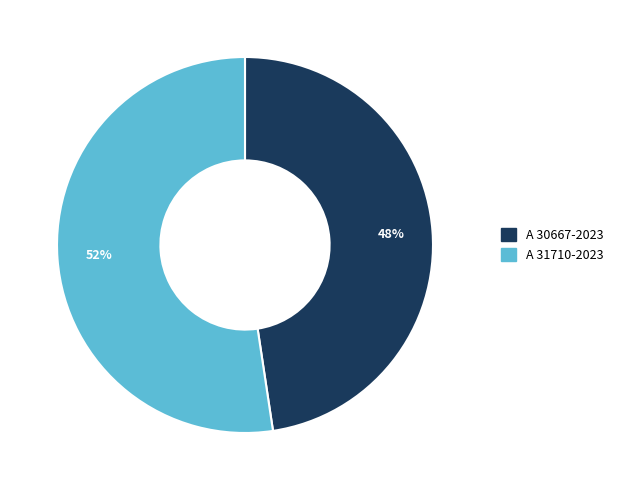

Count the number of slices in the pie.

2